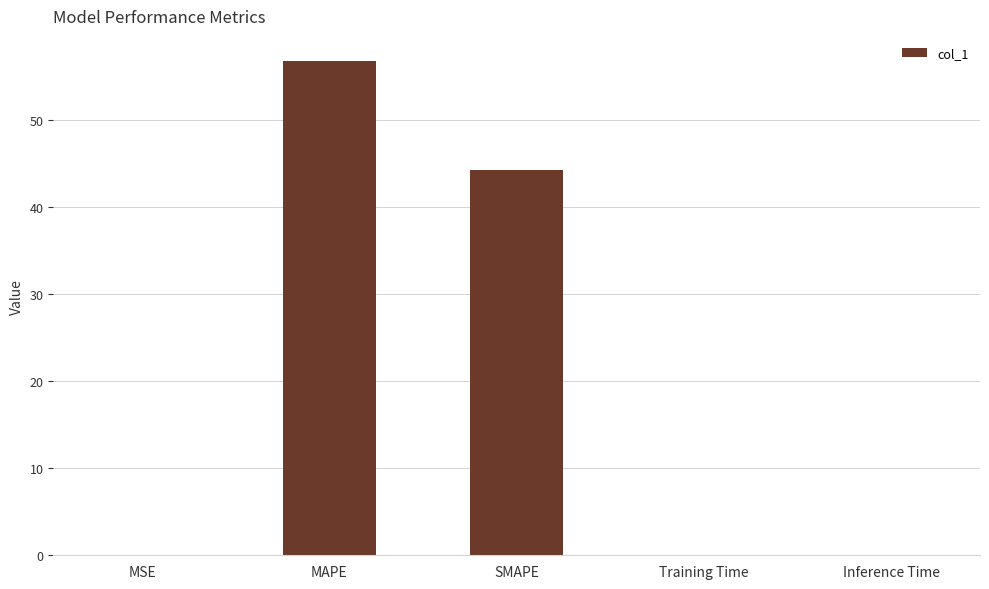

Are the bars horizontal?

No